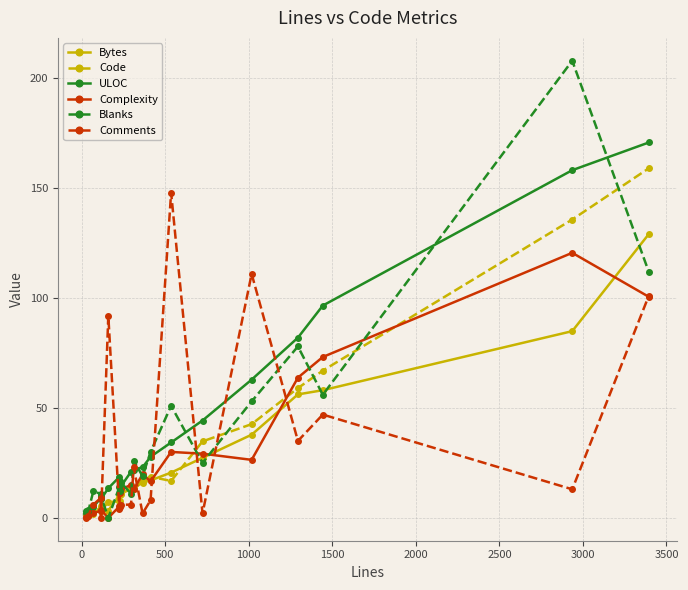

What is the value of the Code point at the 4th from the left?

4.7